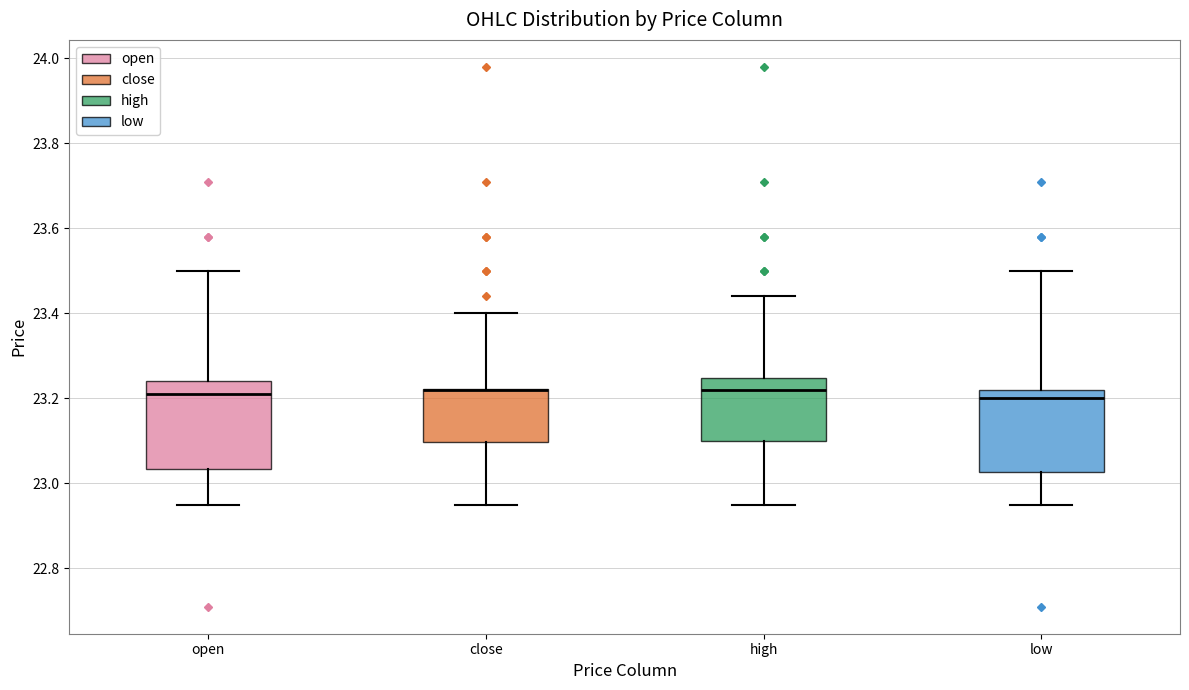

Where is the upper edge of the box for open on the y-axis? The values are not printed on the chart, so give them approximately, as read against the axis.

23.24